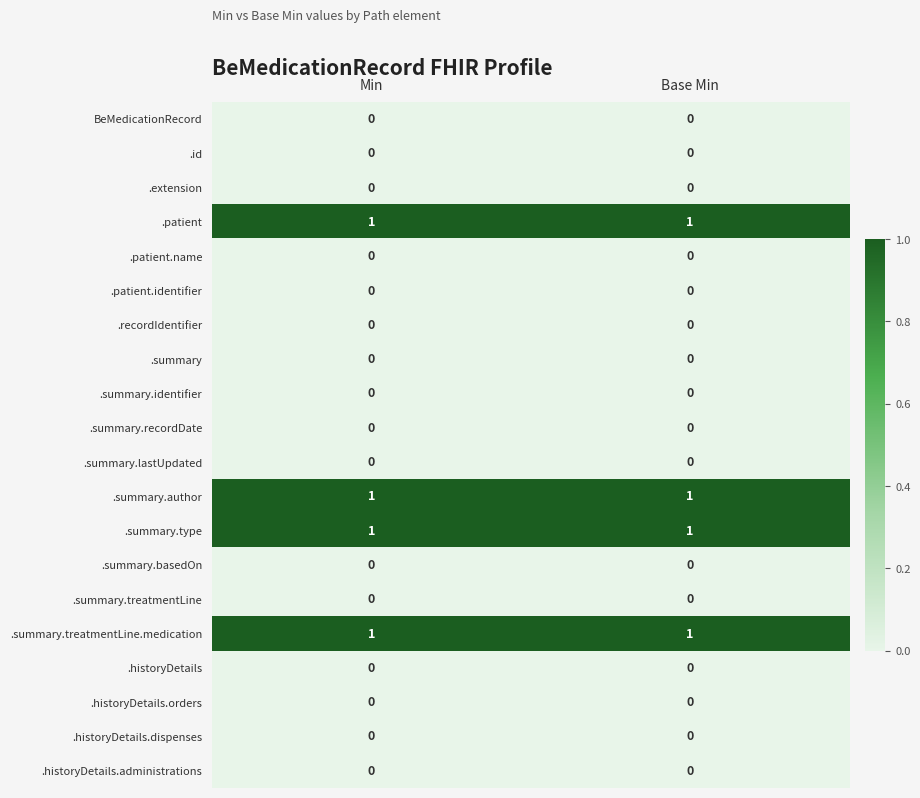

How many data points does each series have?

2